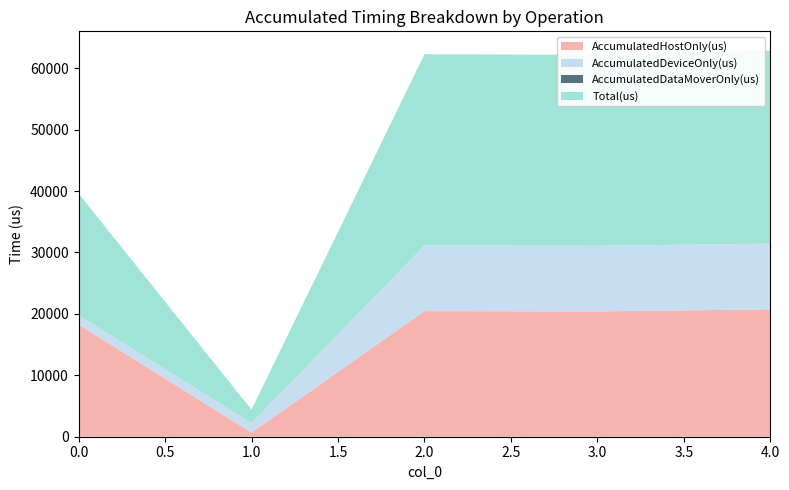

Reading left to right, what are all the values shown in this chart?

AccumulatedHostOnly(us): 0=18259.0	1=663.8	2=20448.4	3=20403.8	4=20738.1
AccumulatedDeviceOnly(us): 0=1542.0	1=1538.2	2=10688.6	3=10683.2	4=10690.9
AccumulatedDataMoverOnly(us): 0=0.0	1=0.0	2=0.0	3=0.0	4=0.0
Total(us): 0=19801.0	1=2202.0	2=31137.0	3=31087.0	4=31429.0